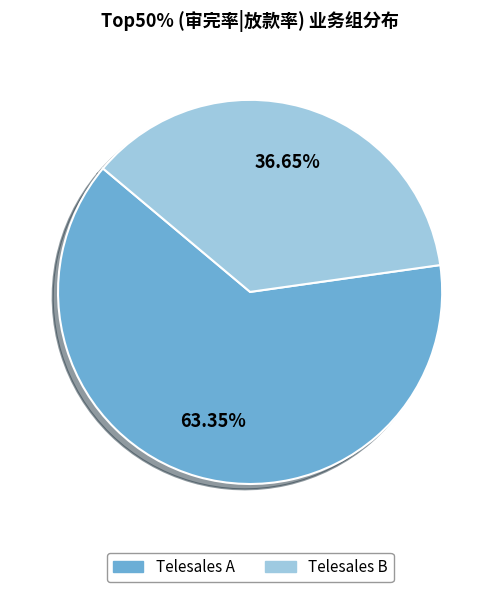

Does any single category account for the majority?

Yes